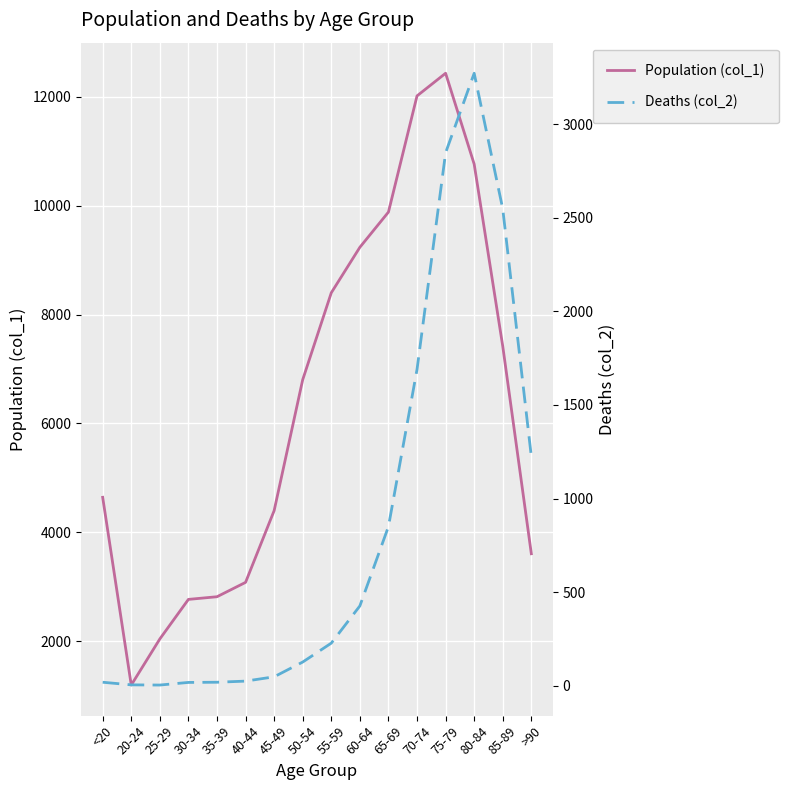

How many lines are shown in the chart?

2